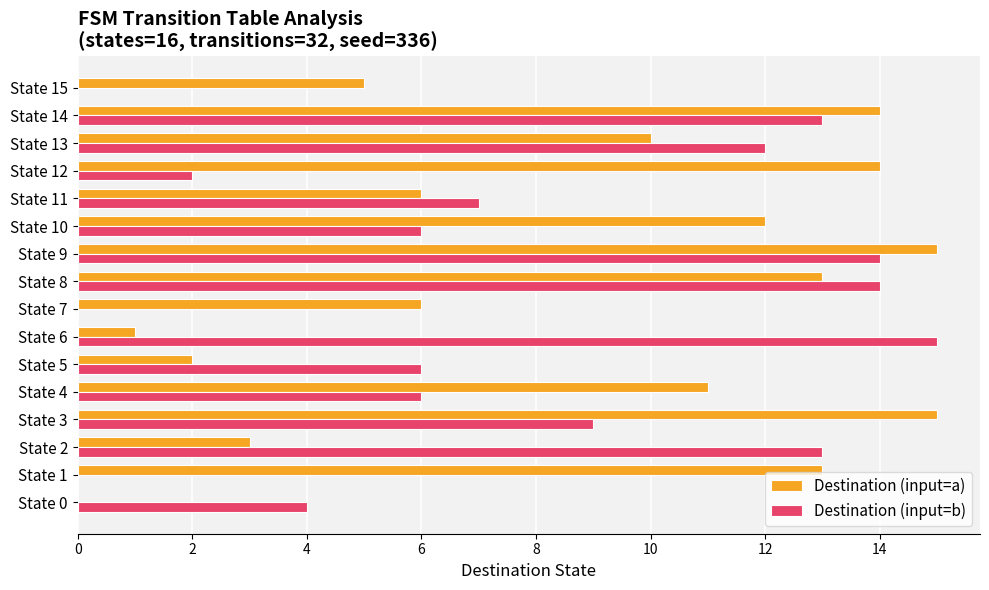

The value of Destination (input=a) at State 9 is 15. True or false?

True